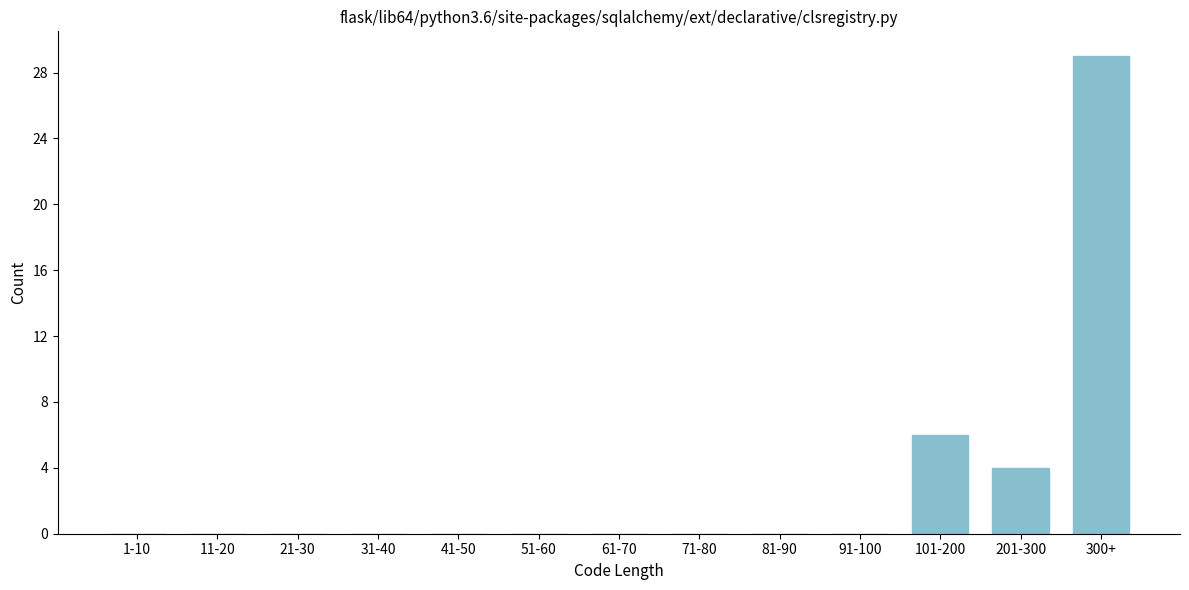

Reading left to right, what are all the values shown in this chart?

1-10=0	11-20=0	21-30=0	31-40=0	41-50=0	51-60=0	61-70=0	71-80=0	81-90=0	91-100=0	101-200=6	201-300=4	300+=29